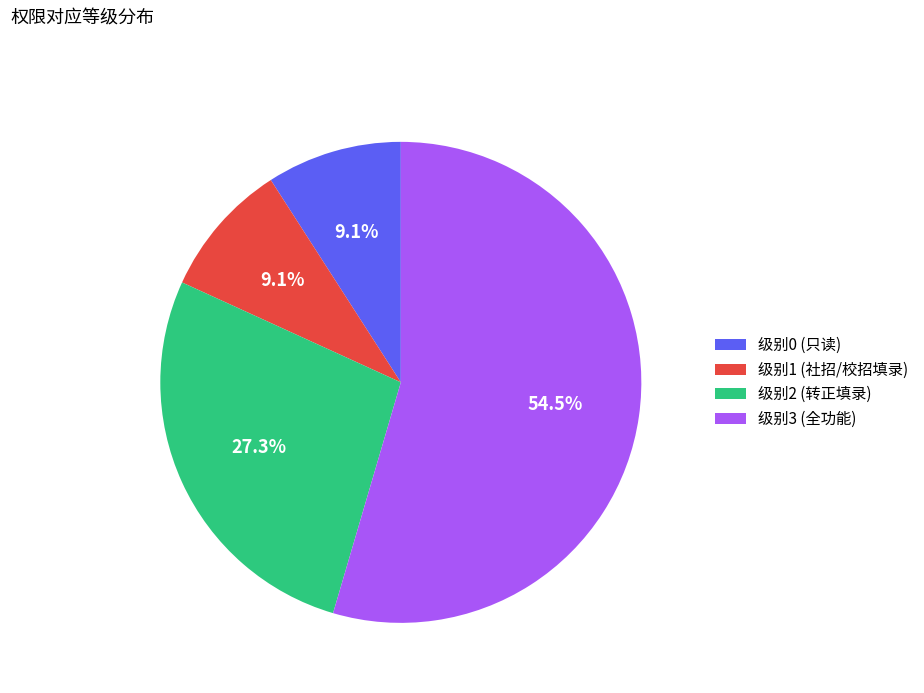

What is the total percentage of 级别3 (全功能) and 级别2 (转正填录)?

81.8%